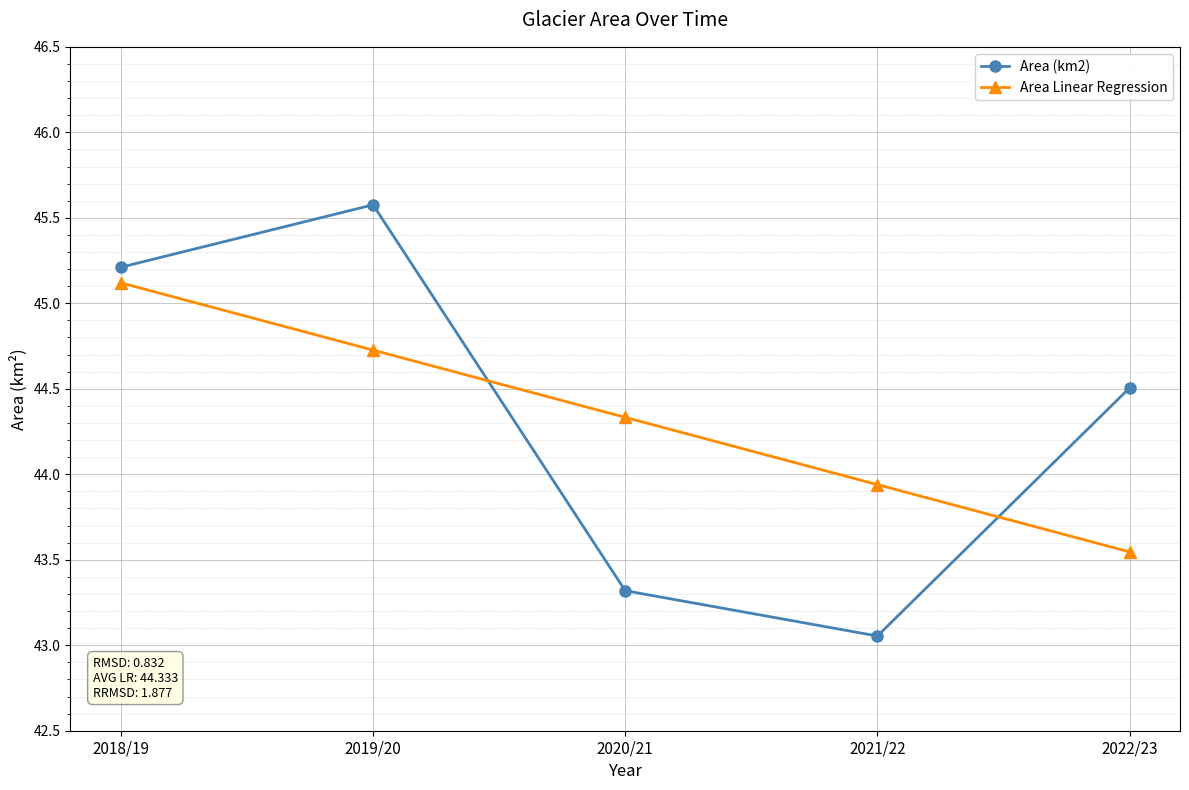

How many lines are shown in the chart?

2